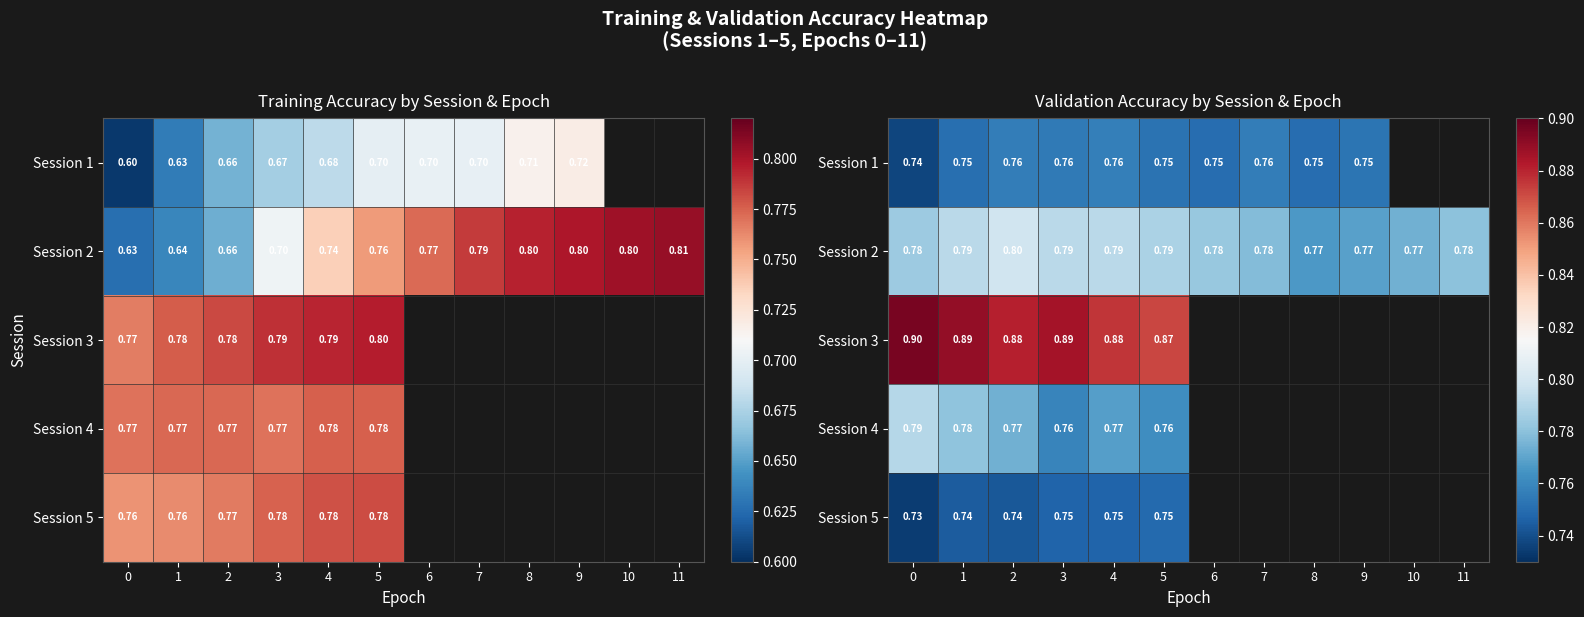

Which has a higher value, 4 or 1?

4